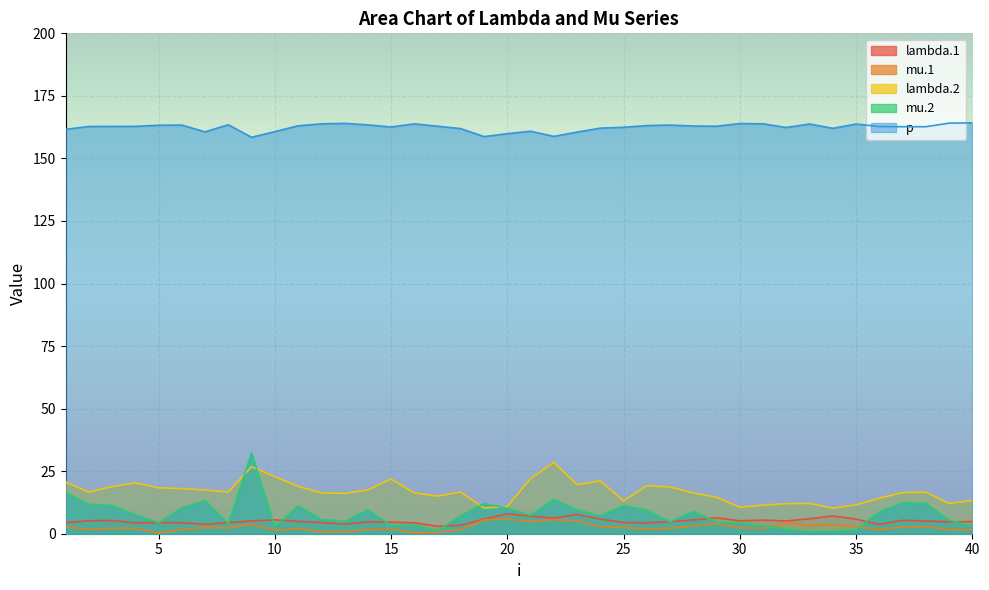

What is the difference between the highest and lowest values at 8?

161.1